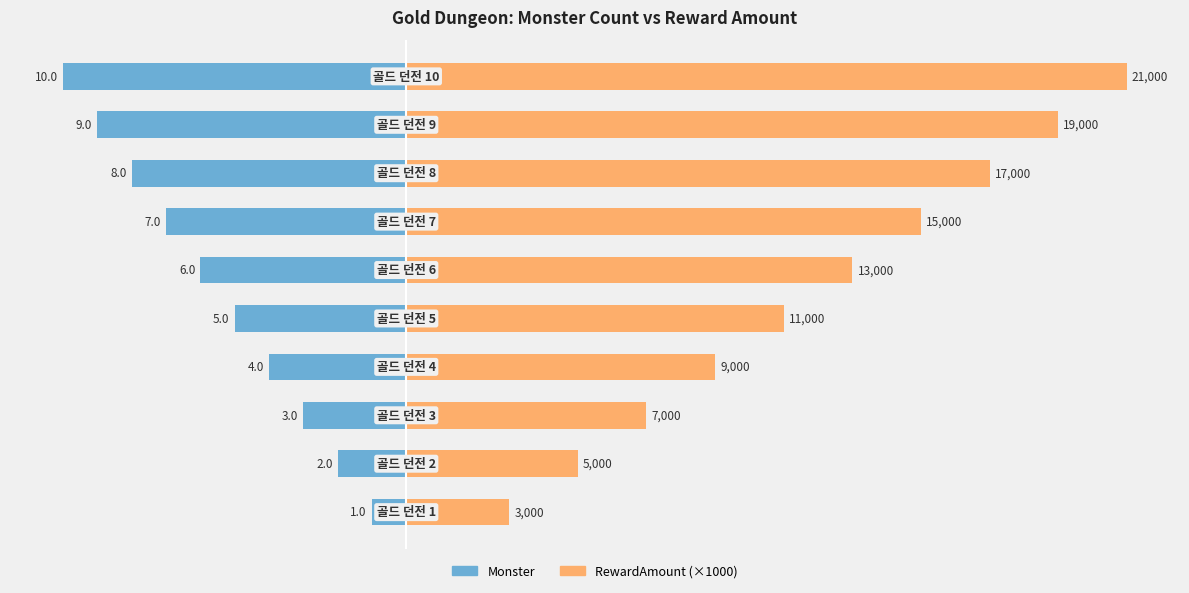

Count the number of data series in this chart.

2